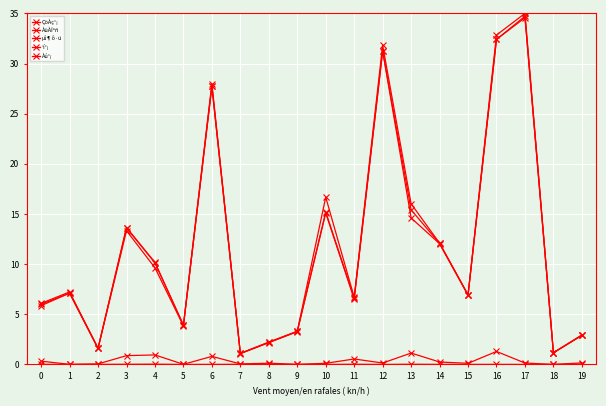

How many data points does each series have?

20